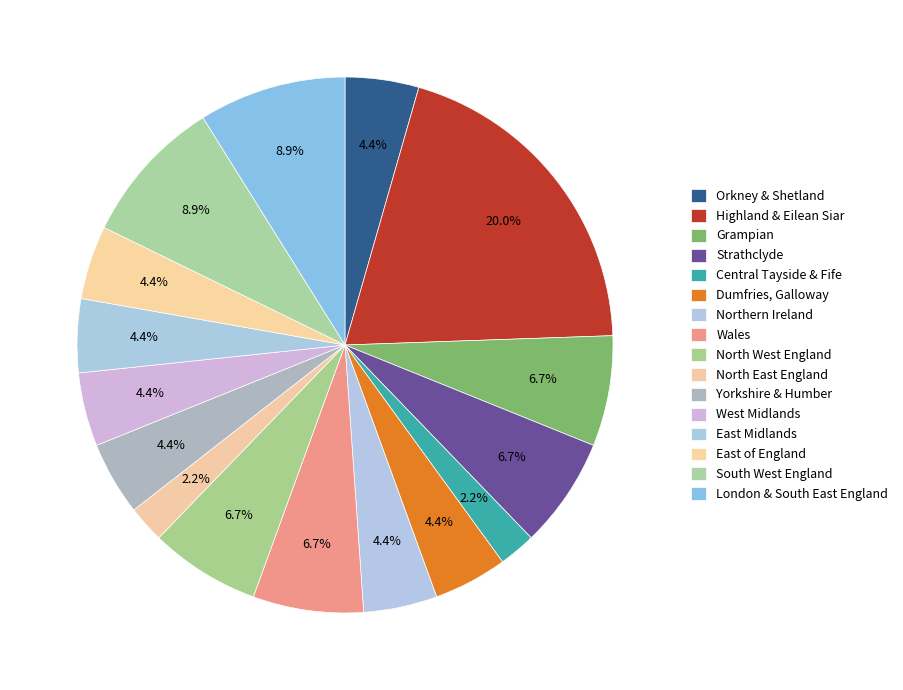

What is the change in value from North East England to East Midlands?

+1